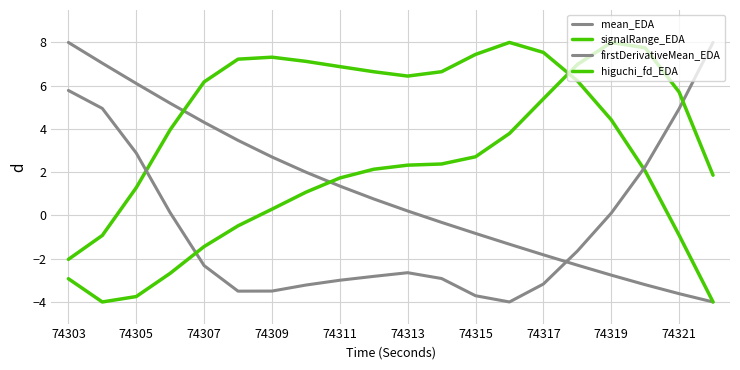

List the series in order of their overall mean, lowest first.

firstDerivativeMean_EDA, mean_EDA, higuchi_fd_EDA, signalRange_EDA